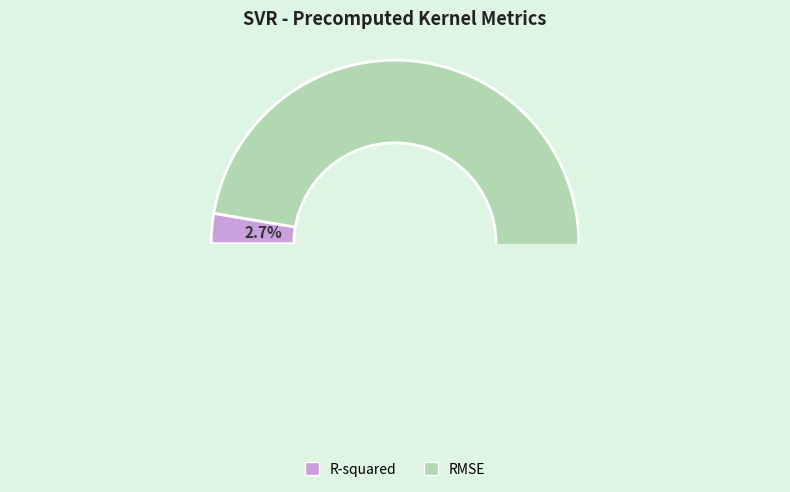

What is the total percentage of R-squared and RMSE?

100.0%